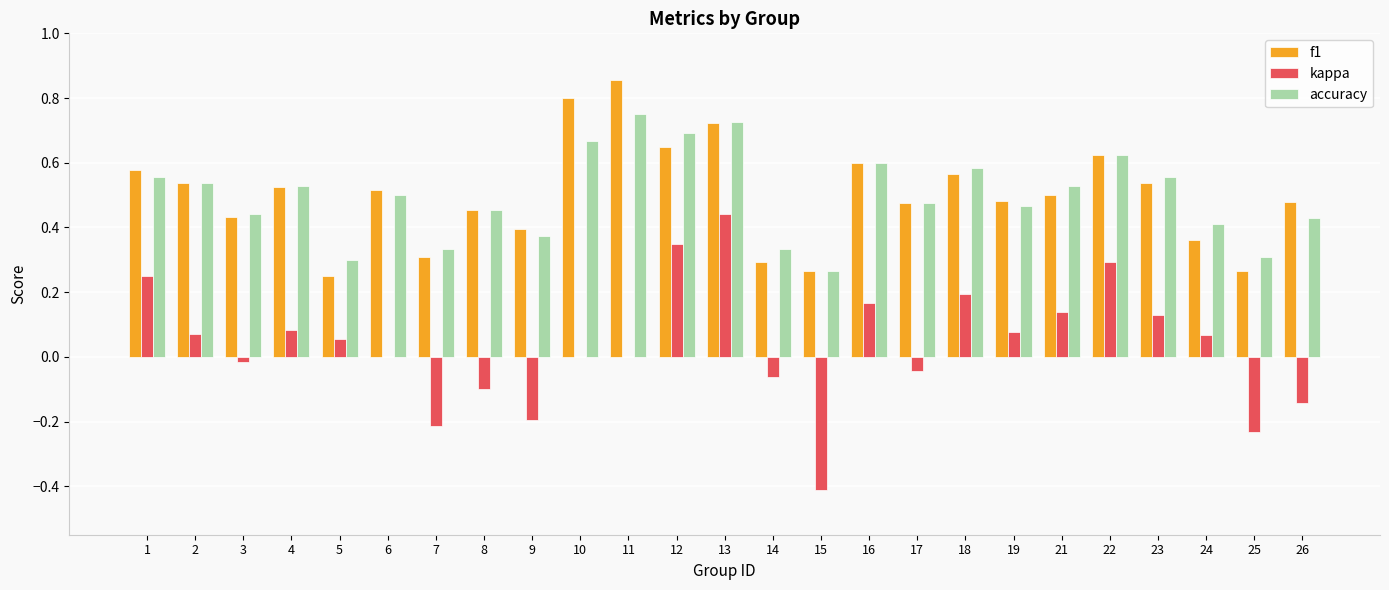

At which category is the sum across all series the highest?

13